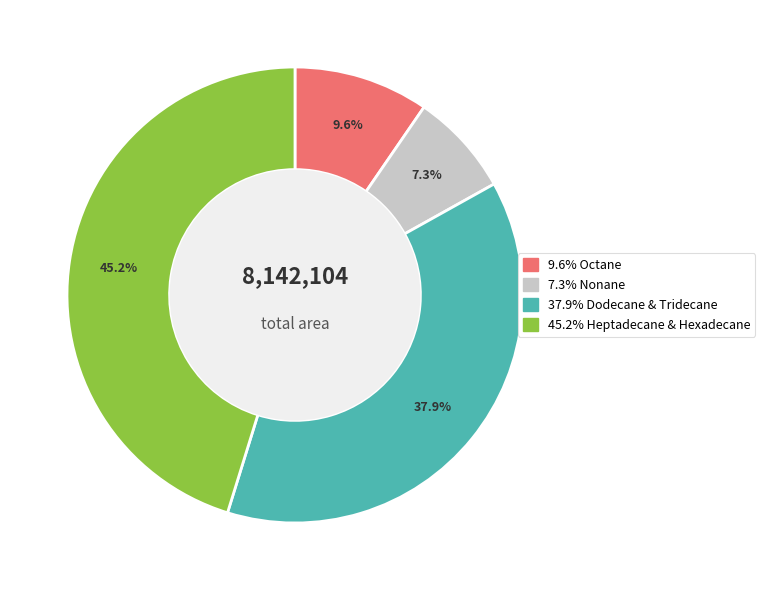

Is there any slice that represents more than half of the pie?

No